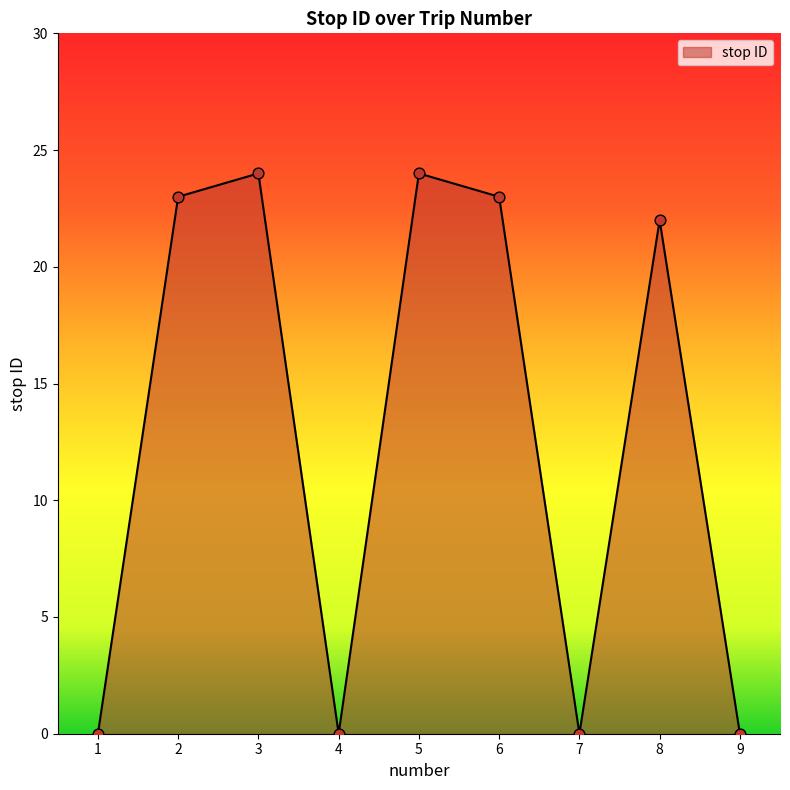

What is the ratio of the value at 8 to the value at 6?

1.0